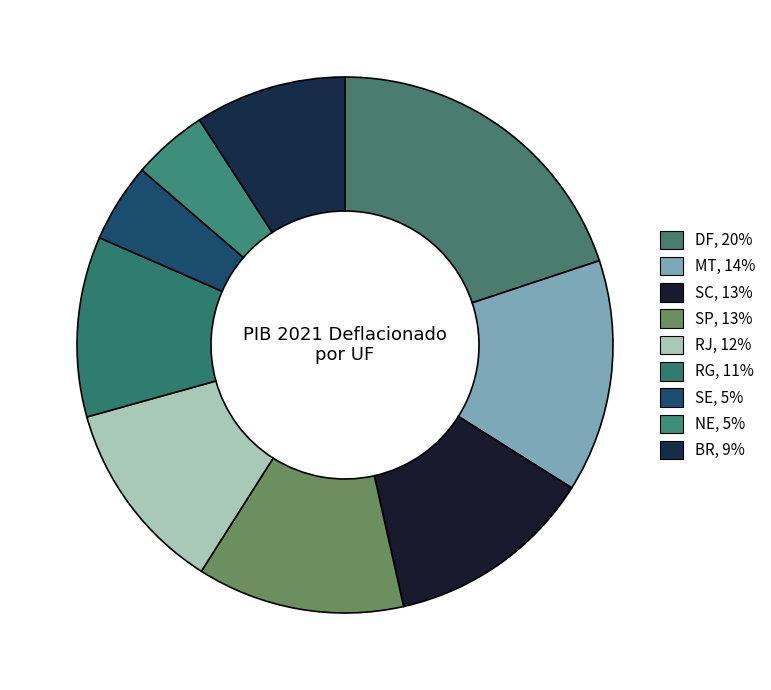

The MT slice represents 1% of the pie. True or false?

False